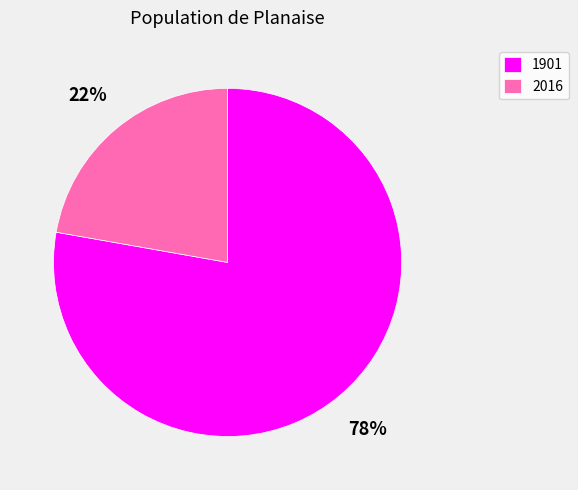

Which category has the biggest portion of the pie?

1901